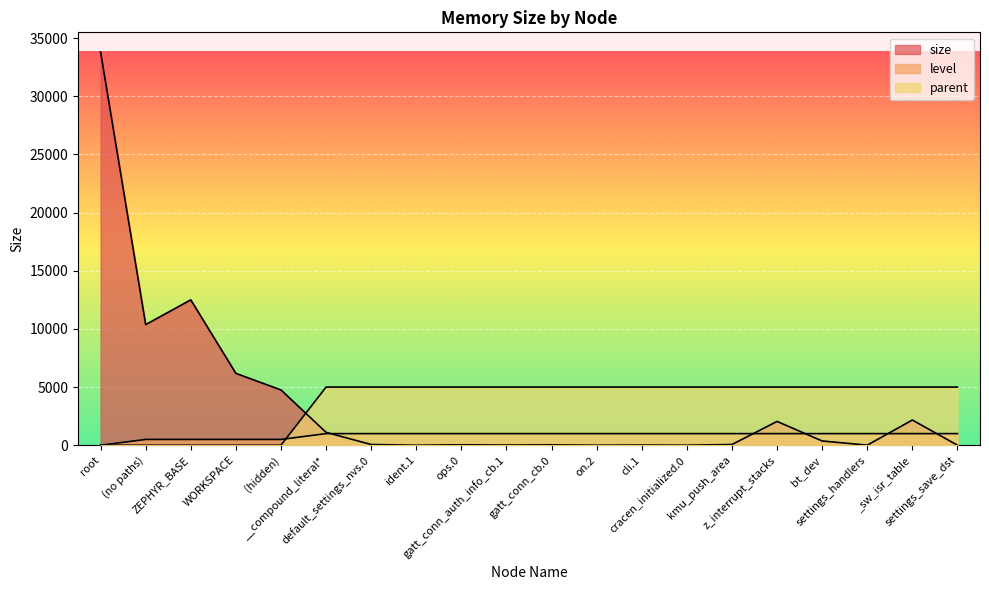

What is the sum of the size values at on.2 and root?

33806.0